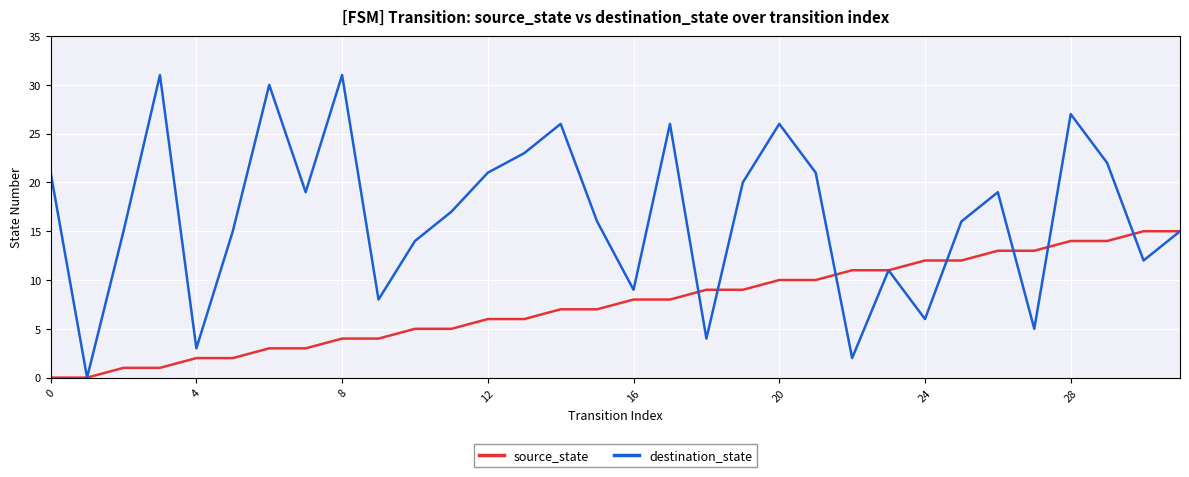

Count the number of data series in this chart.

2